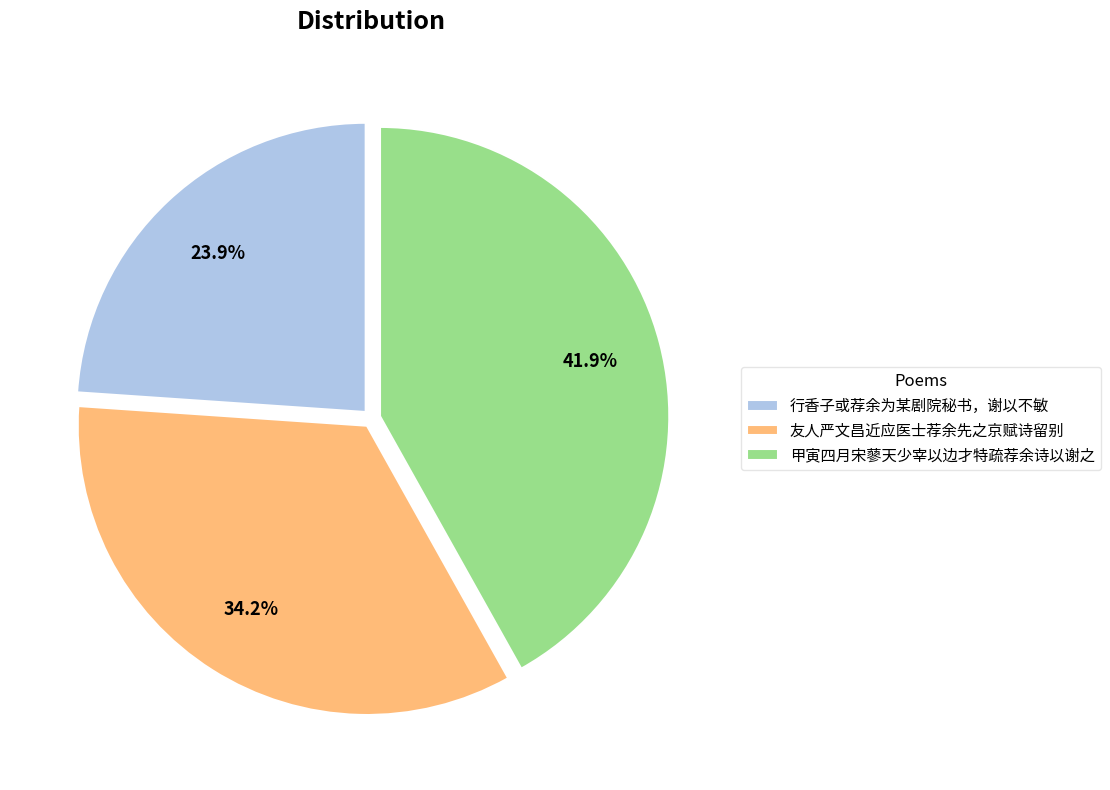

What percentage do 行香子或荐余为某剧院秘书，谢以不敏 and 友人严文昌近应医士荐余先之京赋诗留别 together represent?

58.1%